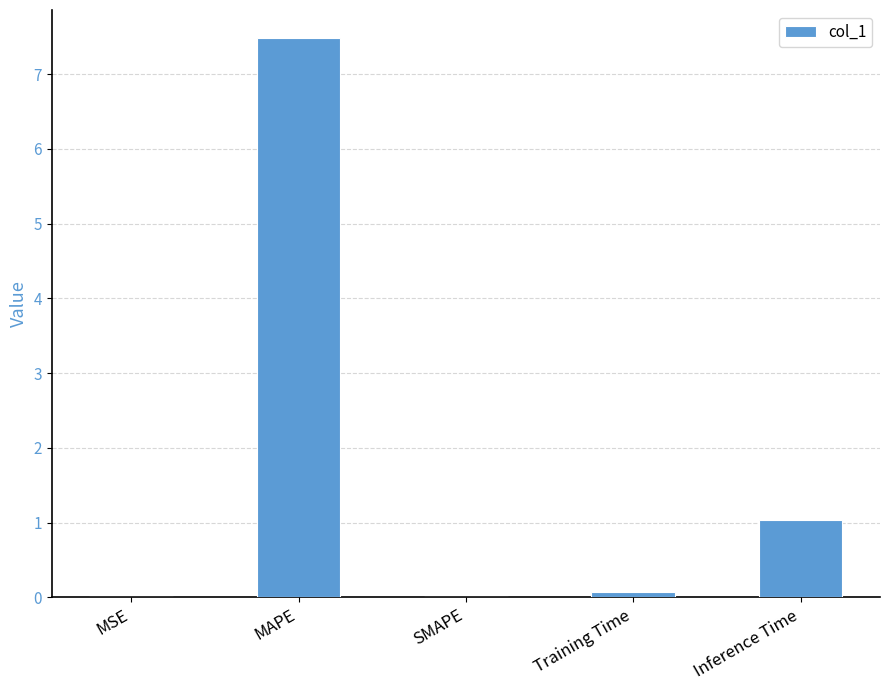

Are the bars horizontal?

No